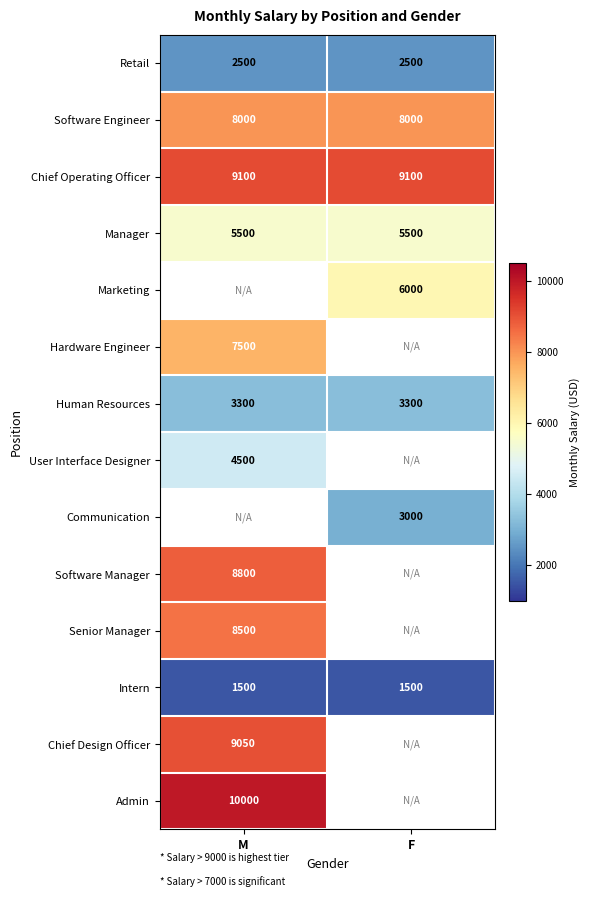

Between F and M, which is larger?

F